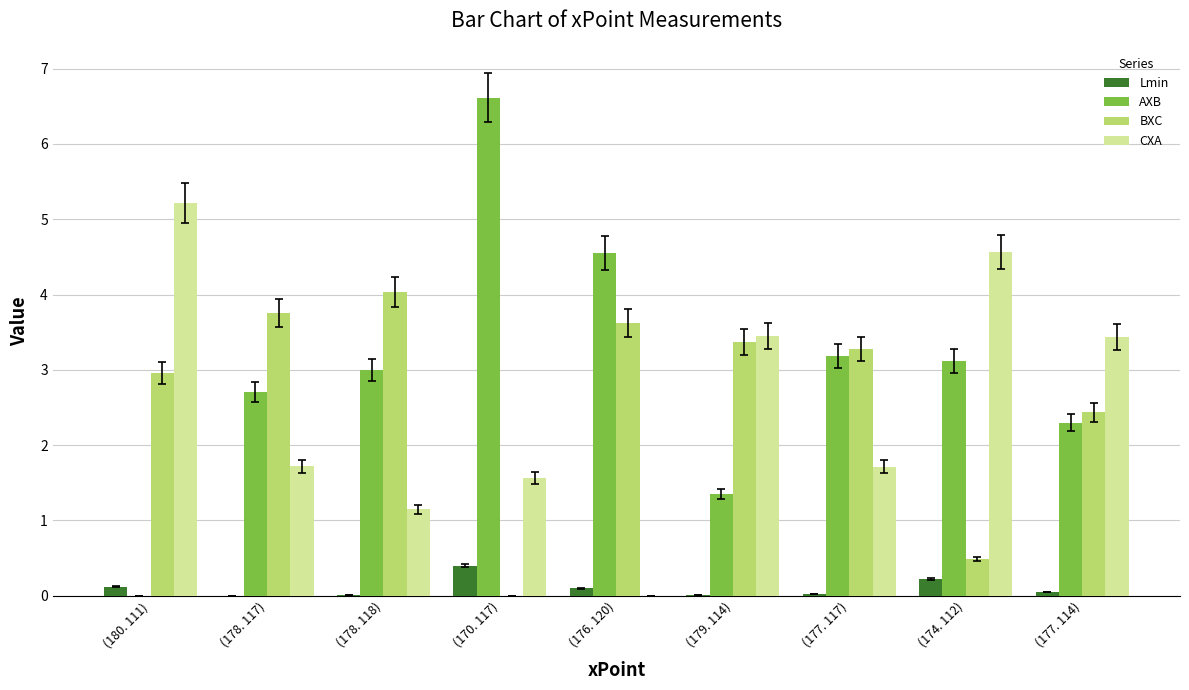

Where is BXC nearest to the value 2?

(177. 114)